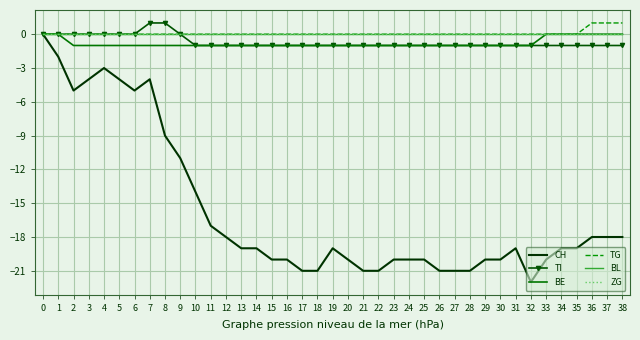

Reading right to left, list all the values displayed in this chart.

CH: 38=-18	37=-18	36=-18	35=-19	34=-19	33=-20	32=-22	31=-19	30=-20	29=-20	28=-21	27=-21	26=-21	25=-20	24=-20	23=-20	22=-21	21=-21	20=-20	19=-19	18=-21	17=-21	16=-20	15=-20	14=-19	13=-19	12=-18	11=-17	10=-14	9=-11	8=-9	7=-4	6=-5	5=-4	4=-3	3=-4	2=-5	1=-2	0=0
TI: 38=-1	37=-1	36=-1	35=-1	34=-1	33=-1	32=-1	31=-1	30=-1	29=-1	28=-1	27=-1	26=-1	25=-1	24=-1	23=-1	22=-1	21=-1	20=-1	19=-1	18=-1	17=-1	16=-1	15=-1	14=-1	13=-1	12=-1	11=-1	10=-1	9=0	8=1	7=1	6=0	5=0	4=0	3=0	2=0	1=0	0=0
BE: 38=0	37=0	36=0	35=0	34=0	33=0	32=-1	31=-1	30=-1	29=-1	28=-1	27=-1	26=-1	25=-1	24=-1	23=-1	22=-1	21=-1	20=-1	19=-1	18=-1	17=-1	16=-1	15=-1	14=-1	13=-1	12=-1	11=-1	10=-1	9=-1	8=-1	7=-1	6=-1	5=-1	4=-1	3=-1	2=-1	1=0	0=0
TG: 38=1	37=1	36=1	35=0	34=0	33=0	32=0	31=0	30=0	29=0	28=0	27=0	26=0	25=0	24=0	23=0	22=0	21=0	20=0	19=0	18=0	17=0	16=0	15=0	14=0	13=0	12=0	11=0	10=0	9=0	8=0	7=0	6=0	5=0	4=0	3=0	2=0	1=0	0=0
BL: 38=0	37=0	36=0	35=0	34=0	33=0	32=0	31=0	30=0	29=0	28=0	27=0	26=0	25=0	24=0	23=0	22=0	21=0	20=0	19=0	18=0	17=0	16=0	15=0	14=0	13=0	12=0	11=0	10=0	9=0	8=0	7=0	6=0	5=0	4=0	3=0	2=0	1=0	0=0
ZG: 38=0	37=0	36=0	35=0	34=0	33=0	32=0	31=0	30=0	29=0	28=0	27=0	26=0	25=0	24=0	23=0	22=0	21=0	20=0	19=0	18=0	17=0	16=0	15=0	14=0	13=0	12=0	11=0	10=0	9=0	8=0	7=0	6=0	5=0	4=0	3=0	2=0	1=0	0=0